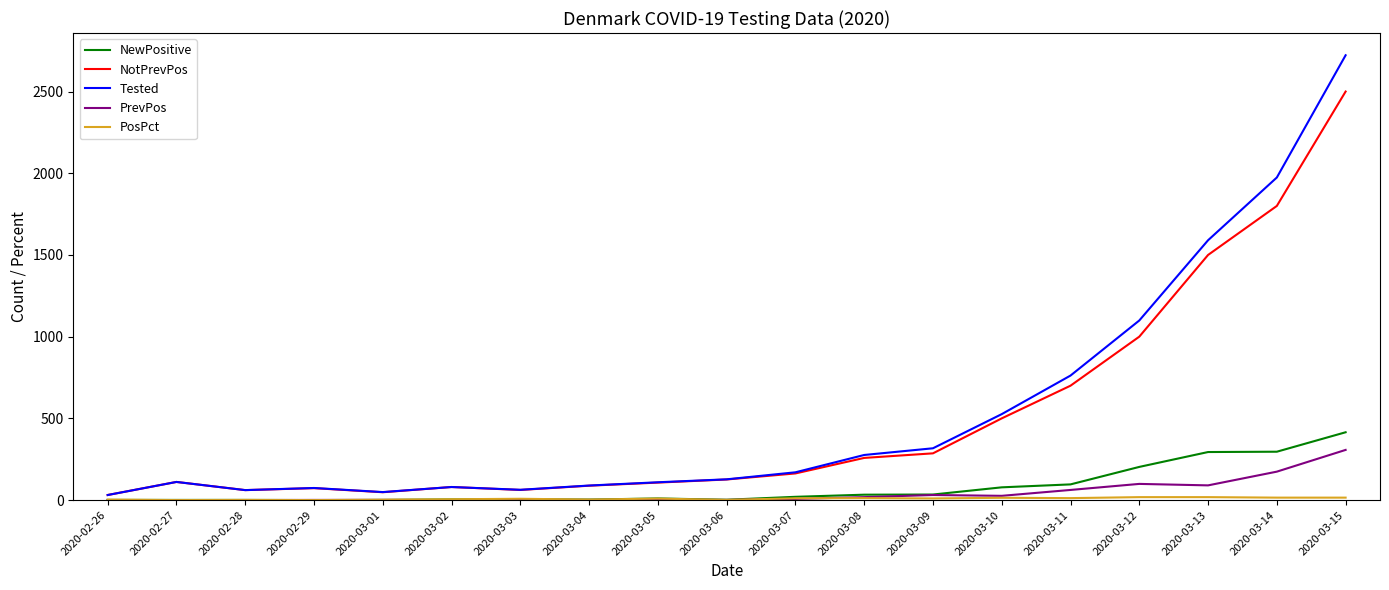

What is the highest value of the Tested series?

2722